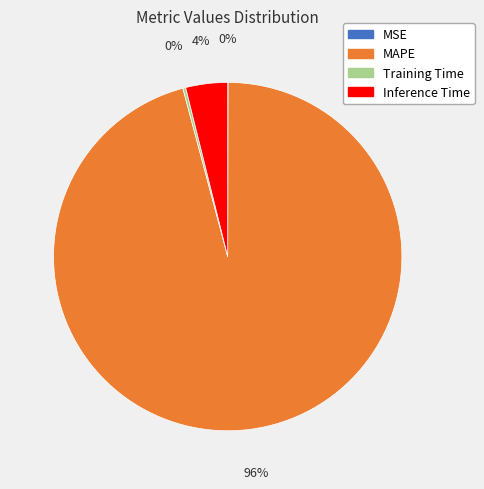

Is the sum of Inference Time and MAPE greater than half?

Yes